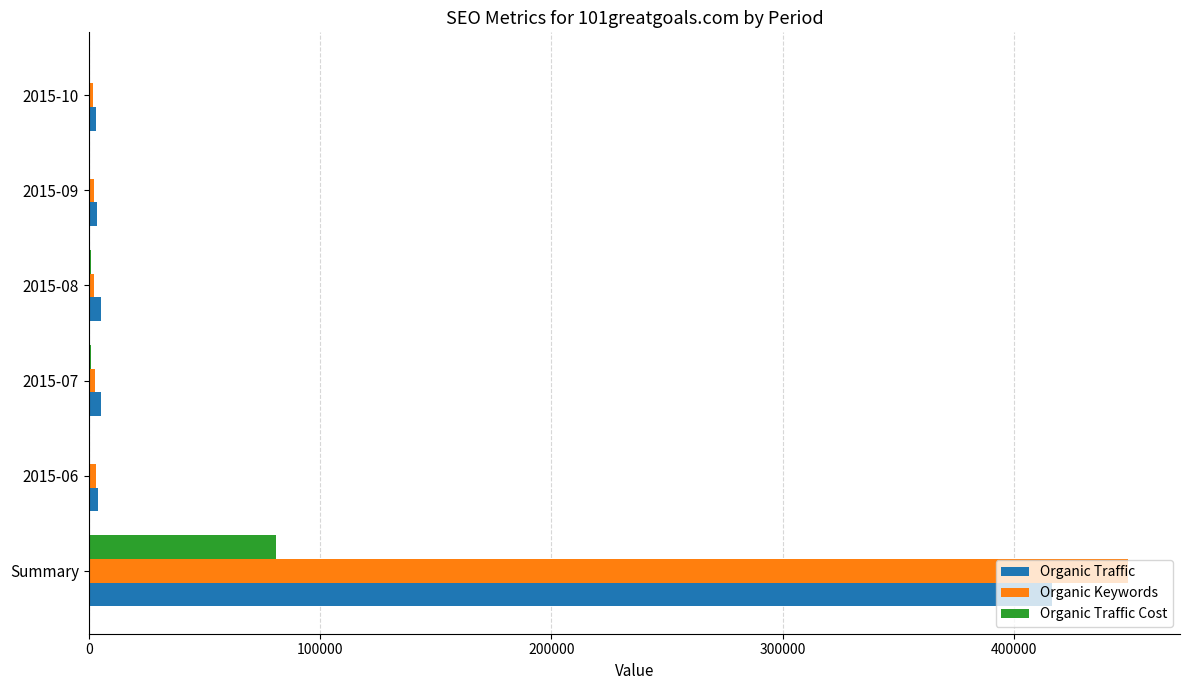

Which series has the largest total across all categories?

Organic Keywords